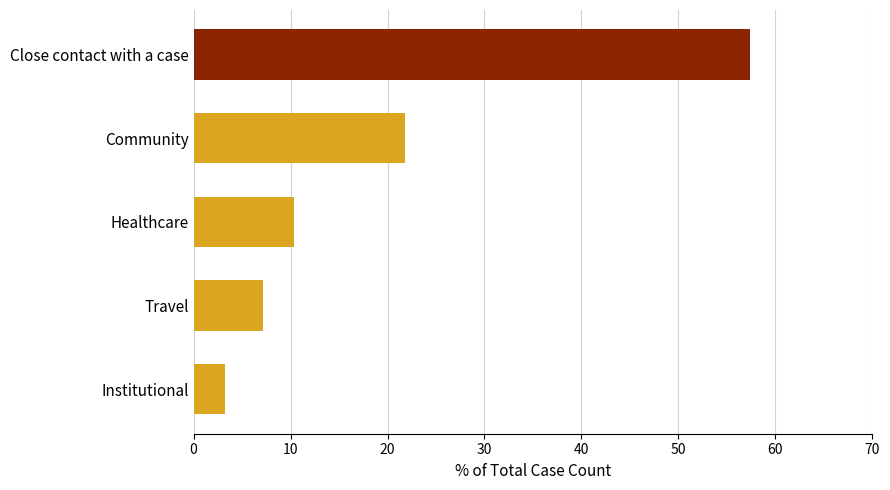

What is the ratio of the value at Close contact with a case to the value at Healthcare?

5.5